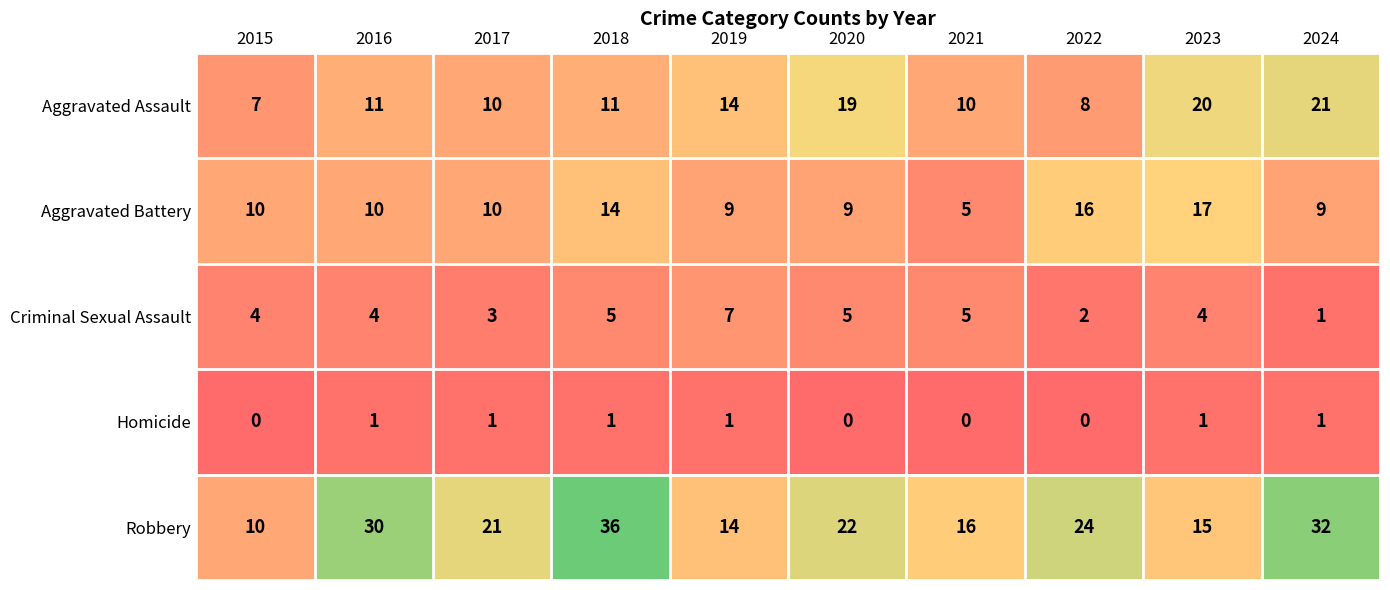

List the series in order of their peak value, highest first.

Robbery, Aggravated Assault, Aggravated Battery, Criminal Sexual Assault, Homicide